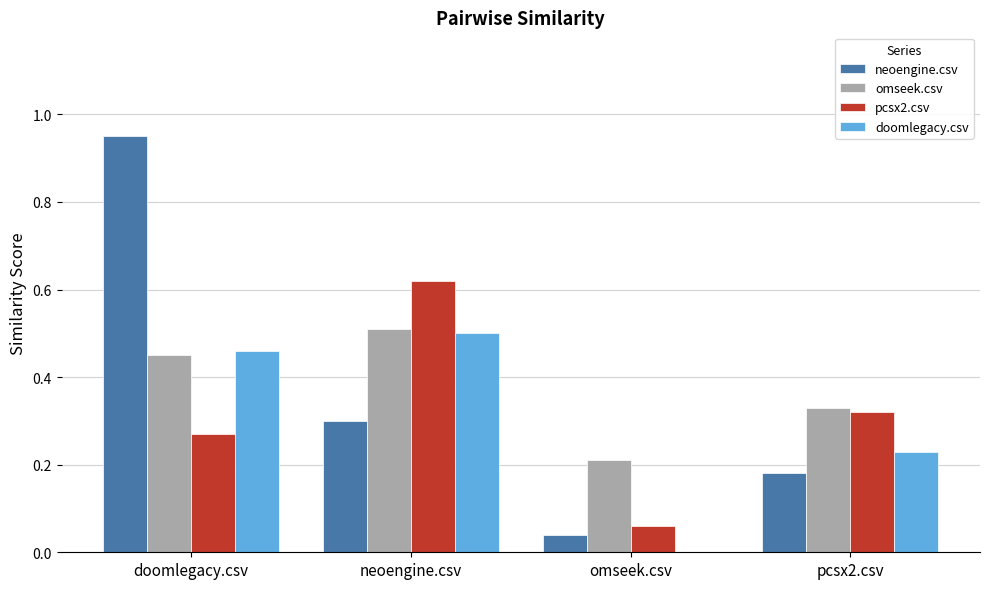

What is the sum of the pcsx2.csv values at neoengine.csv and omseek.csv?

0.7